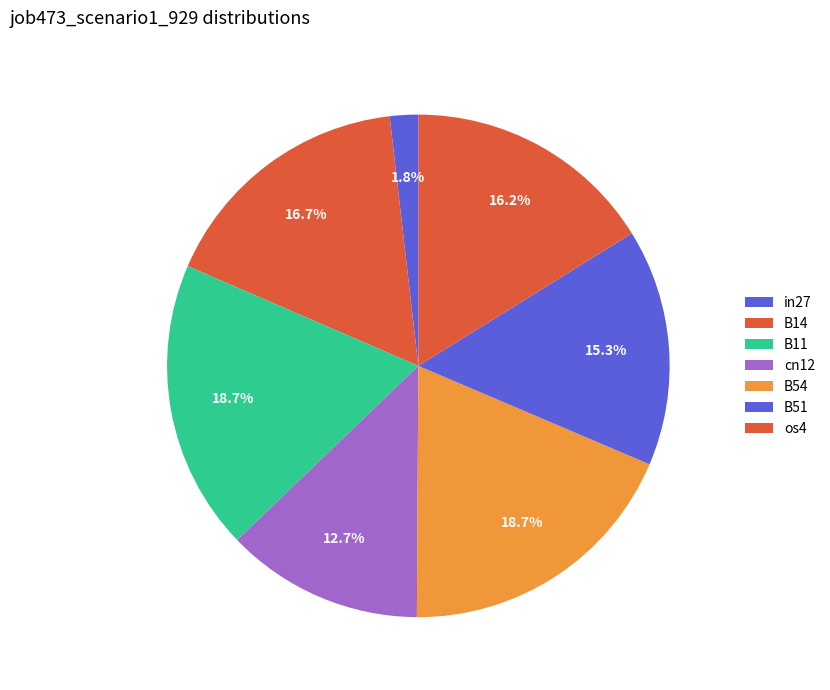

To the nearest percent, what is the difference between the largest and smallest slice percentages?

17%